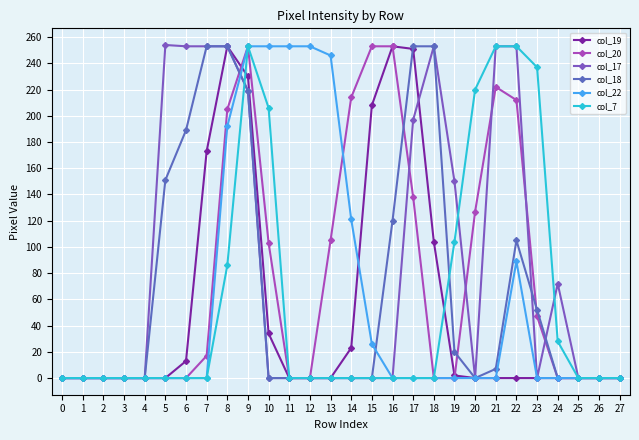

How many data points does each series have?

28